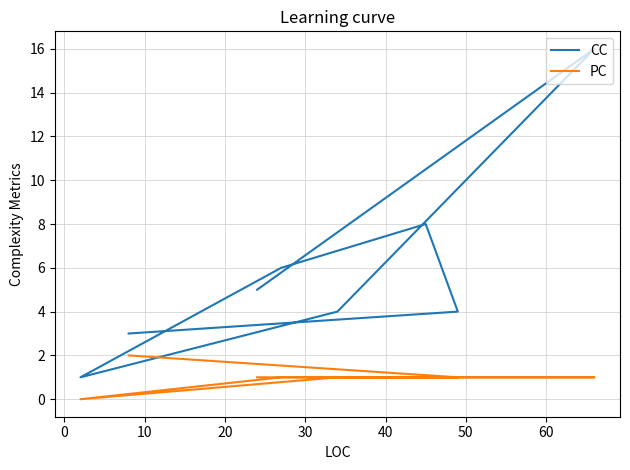

What are all the series names shown in the legend?

CC, PC